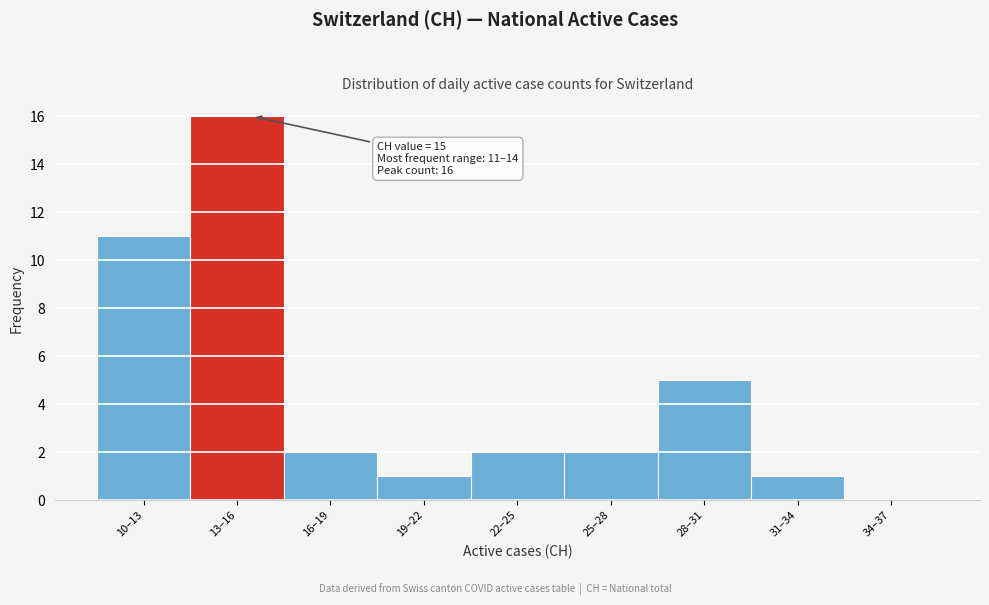

Reading right to left, what are all the values shown in this chart?

34–37=0	31–34=1	28–31=5	25–28=2	22–25=2	19–22=1	16–19=2	13–16=16	10–13=11